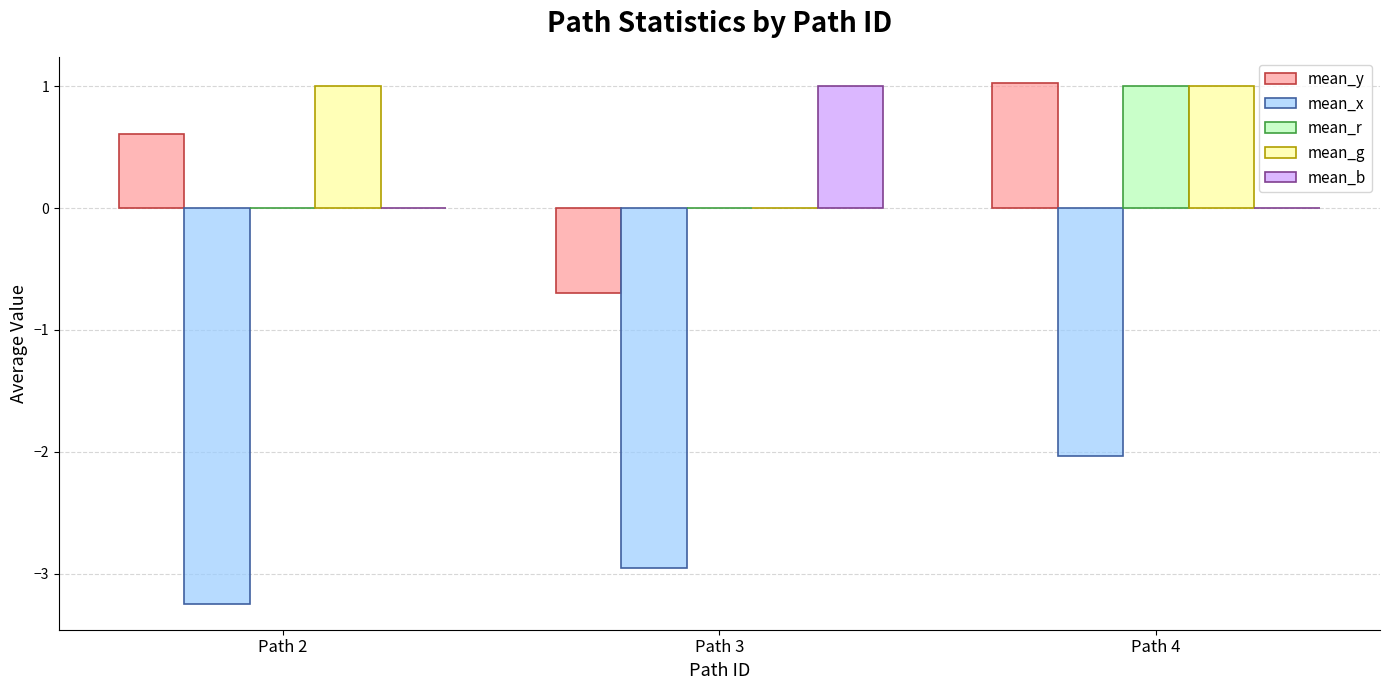

How many groups of bars are there?

3